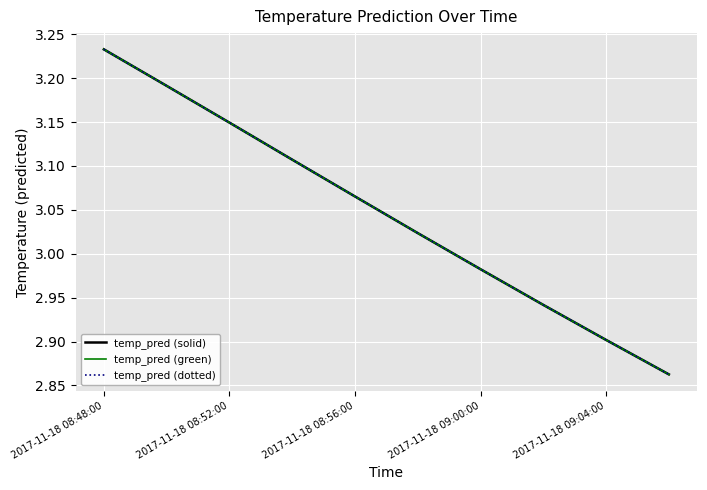

Is this an area chart (filled region under the line)?

No